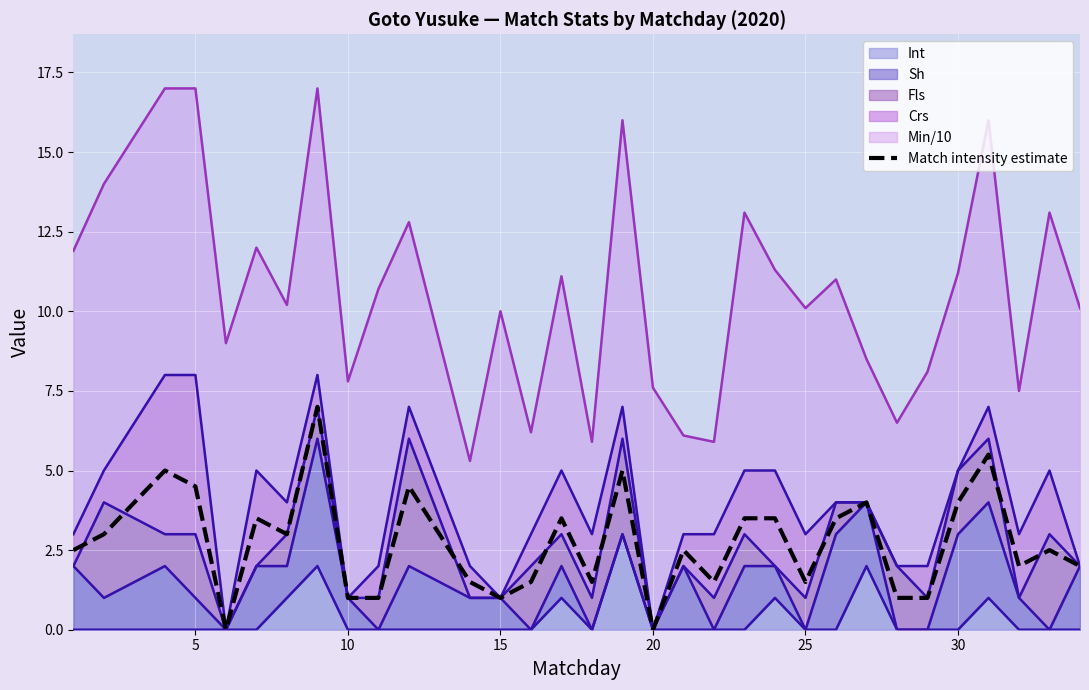

How many data points does each series have?

32